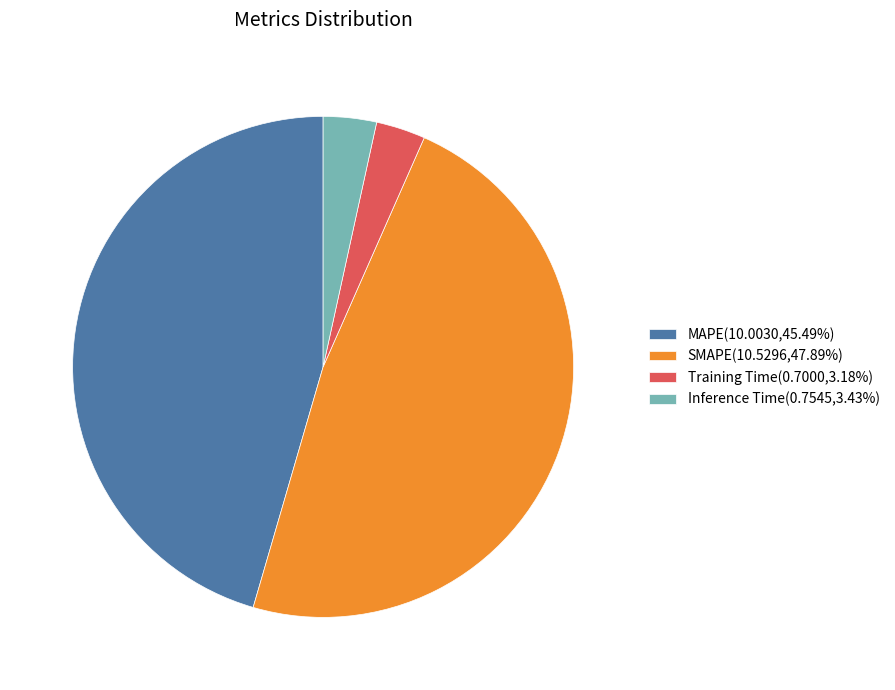

Which category has the biggest portion of the pie?

SMAPE